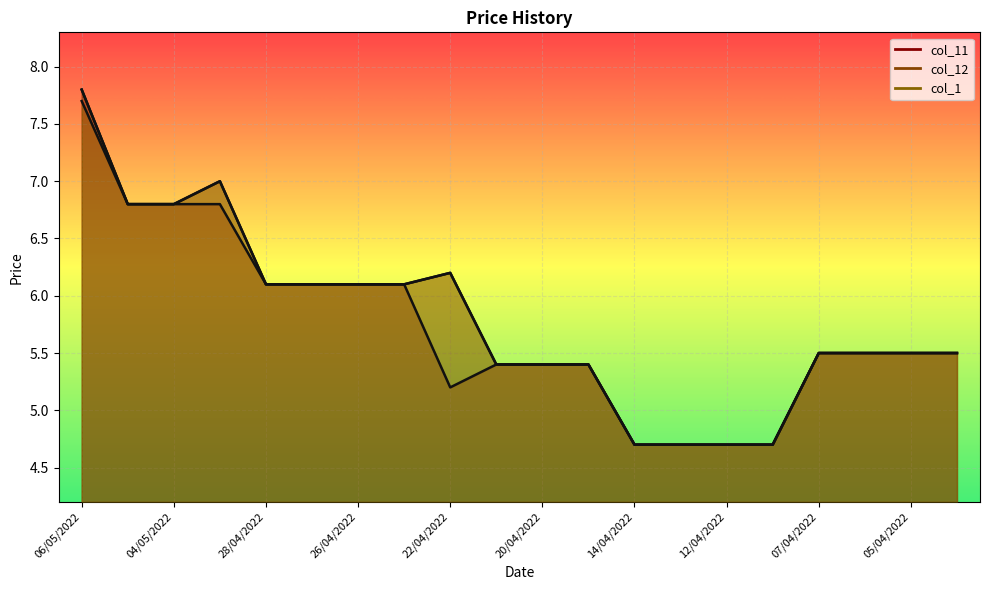

Rank the series at 28/04/2022 from highest to lowest value.

col_11, col_12, col_1